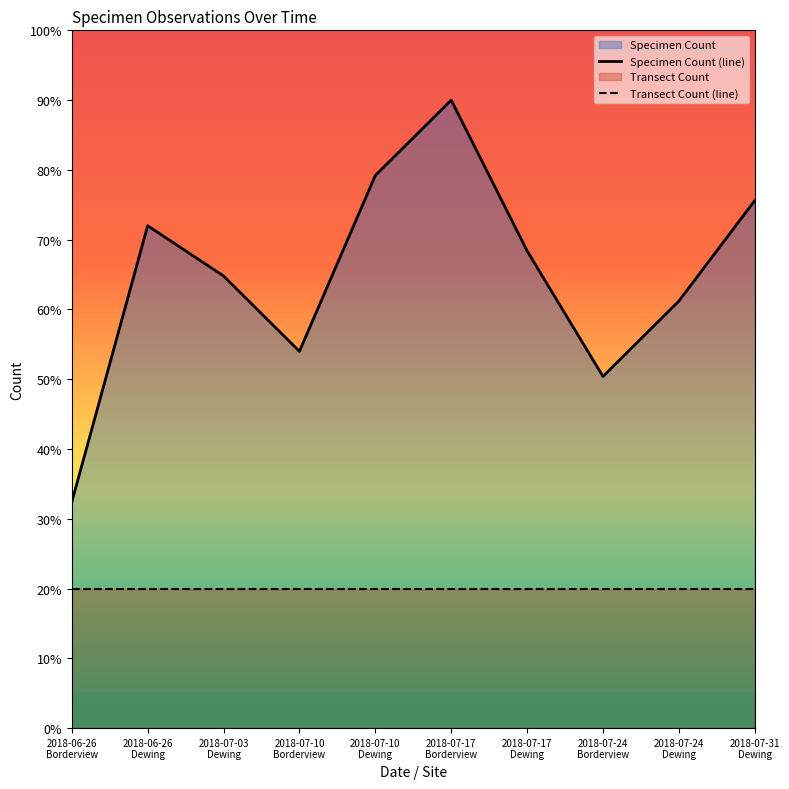

Approximately how many times larger is the value at 2018-07-10 Borderview compared to 2018-07-10 Dewing?

0.7